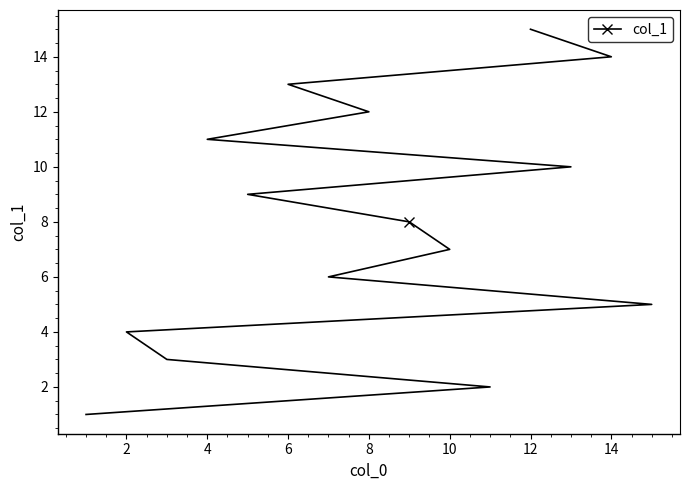

The value at 8 is 12. True or false?

True